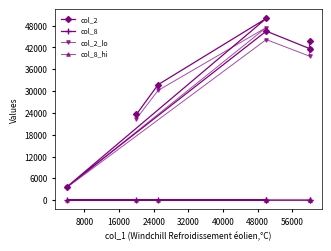

True or false: col_8 and col_2 intersect in this chart.

False